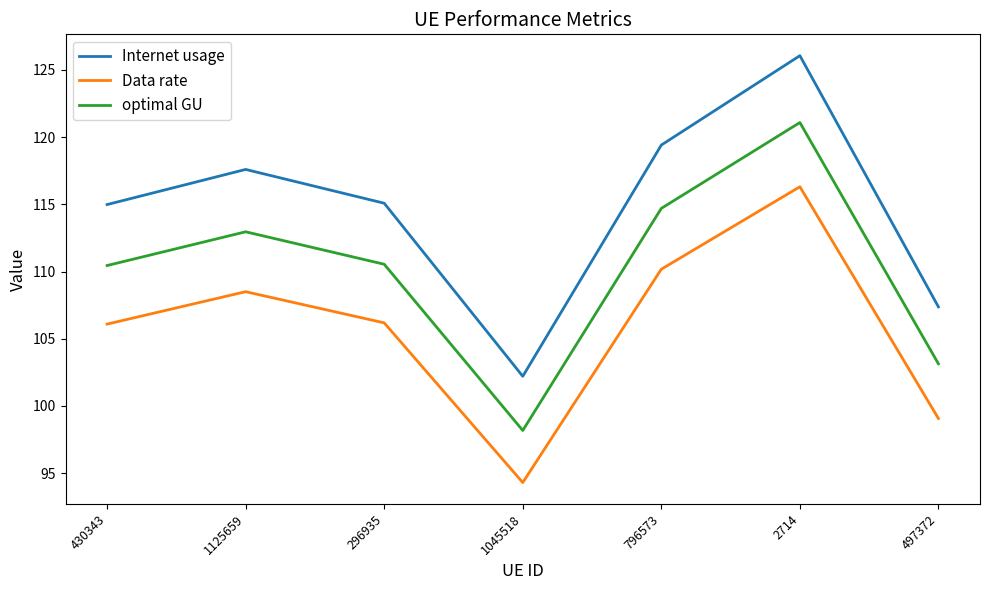

The value of Data rate at 796573 is 110.2. True or false?

True